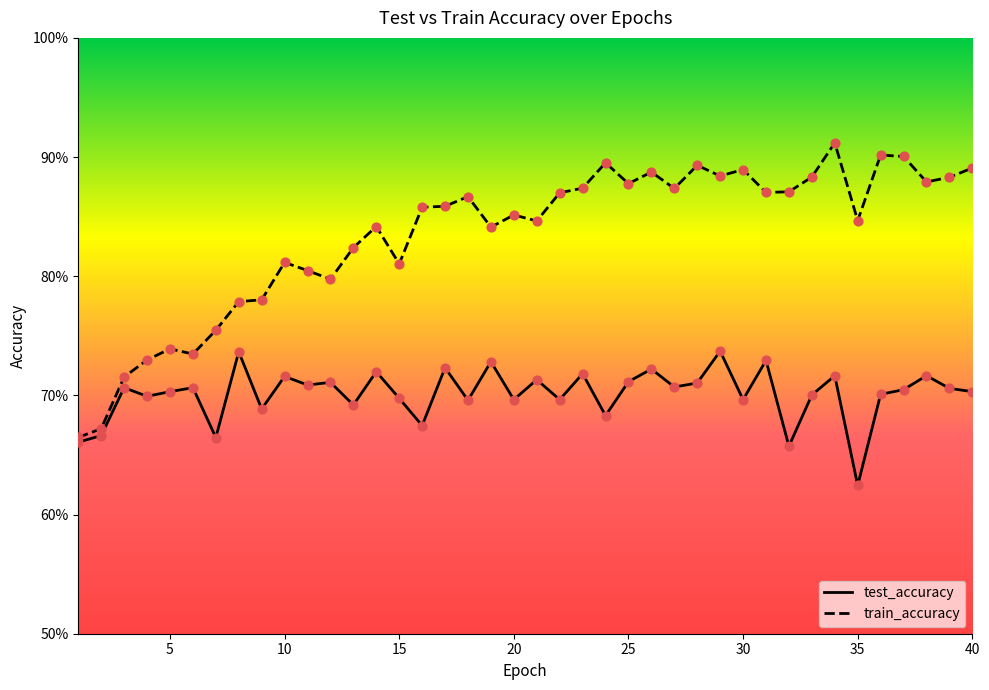

At how many categories does at least one series exceed 0?

40